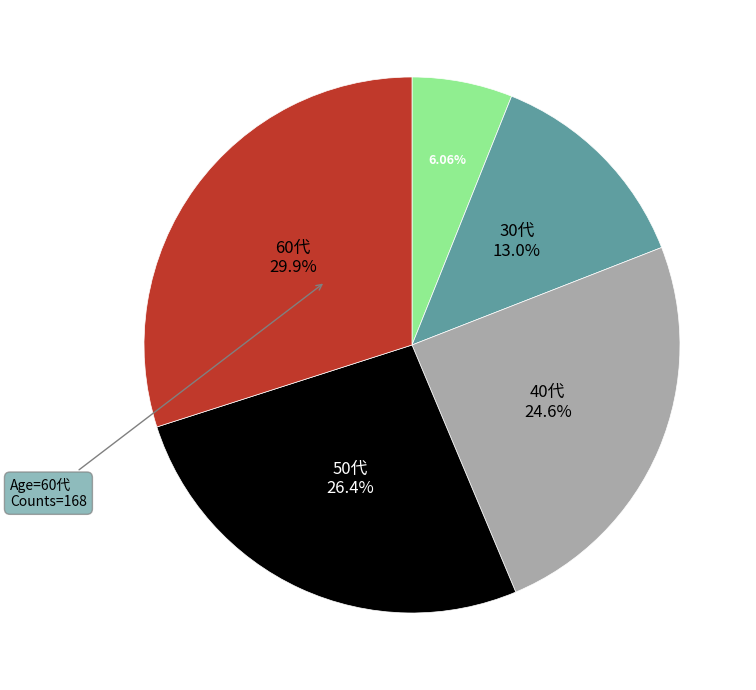

How many segments does this pie chart have?

5